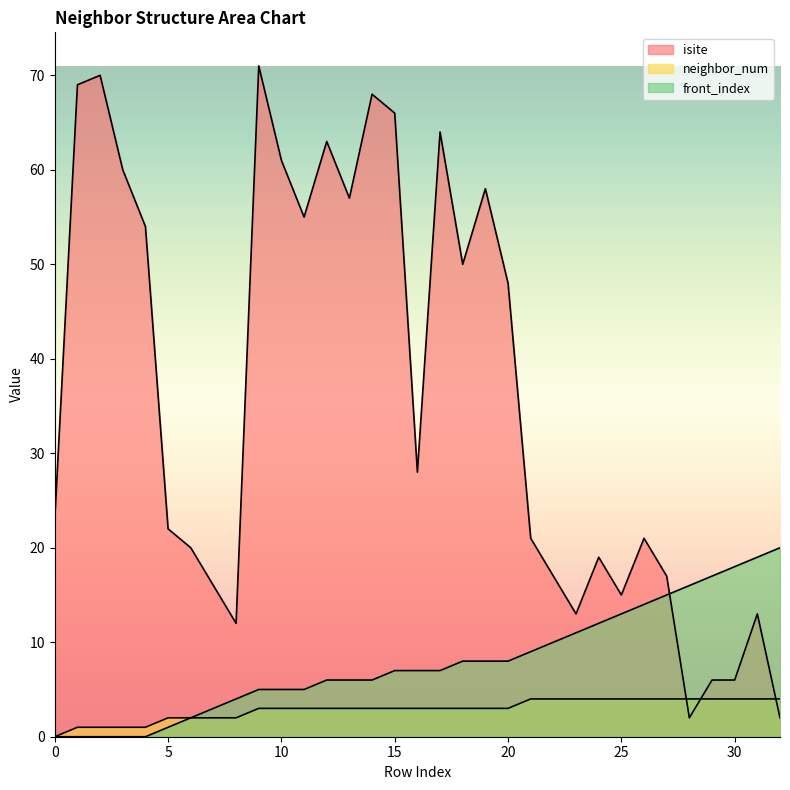

True or false: front_index and isite intersect in this chart.

True